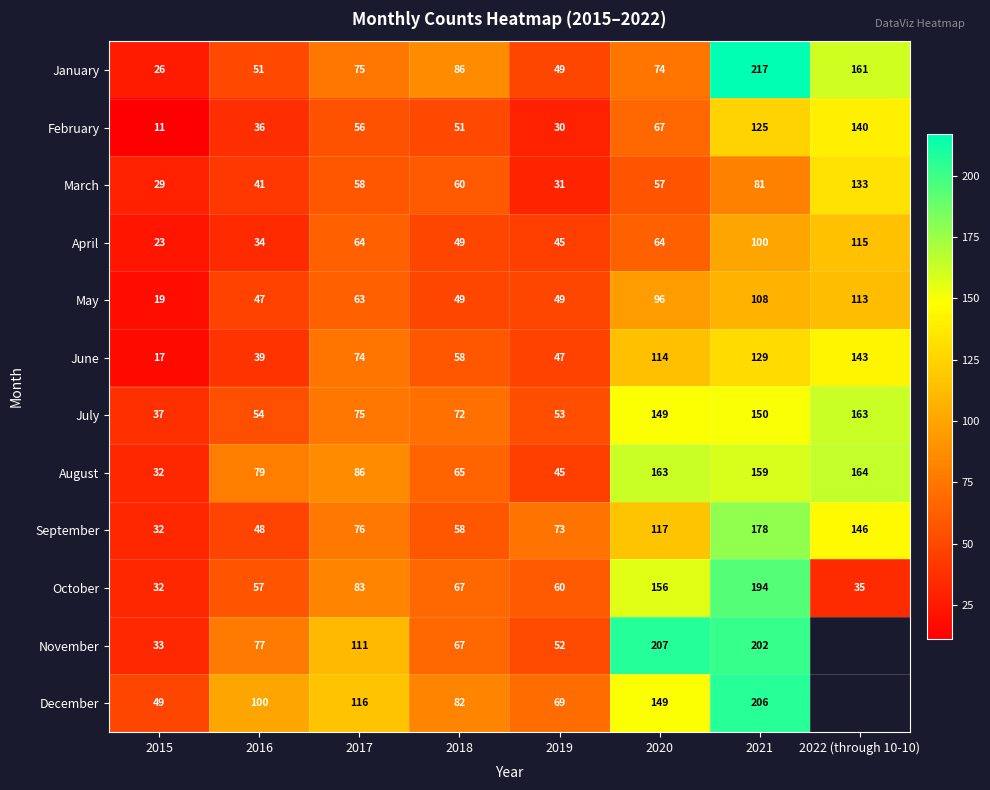

Which label corresponds to the smallest value in the chart?

2015